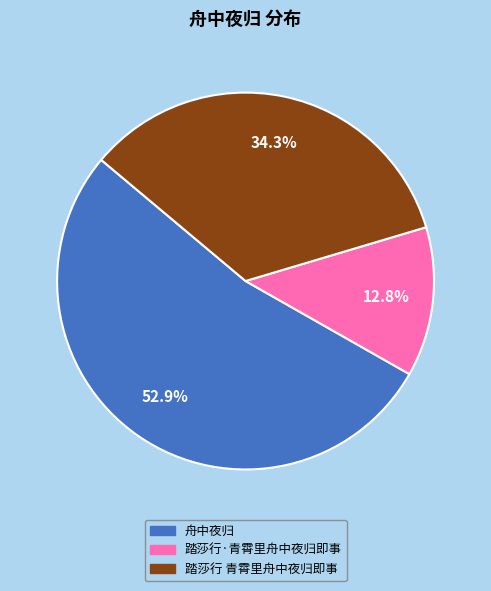

The 踏莎行·青霄里舟中夜归即事 slice represents 21% of the pie. True or false?

False